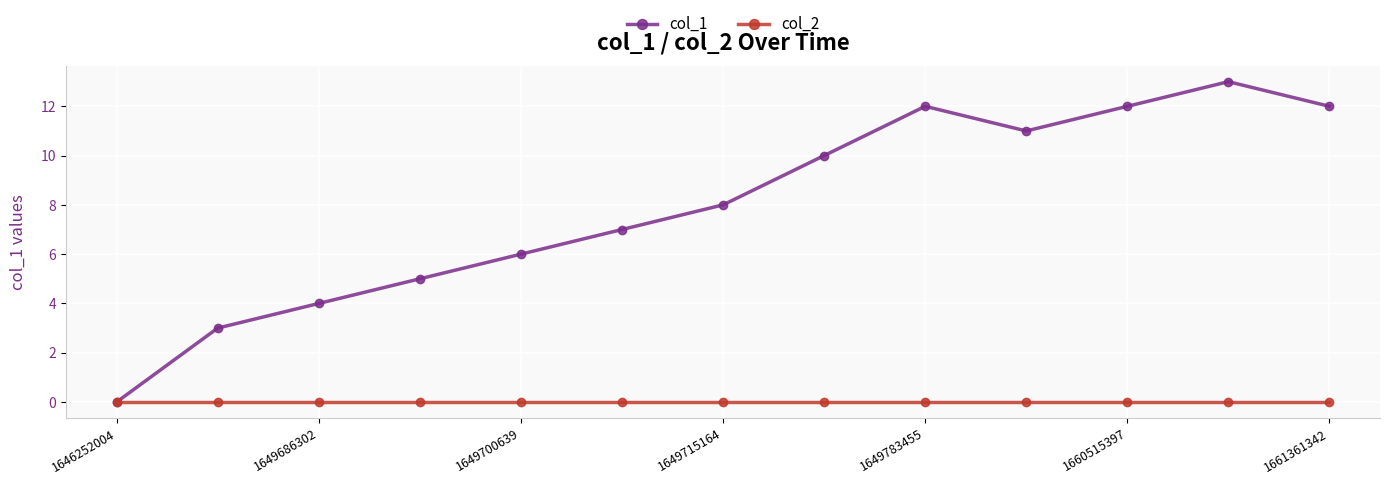

Which series has the largest total across all categories?

col_1